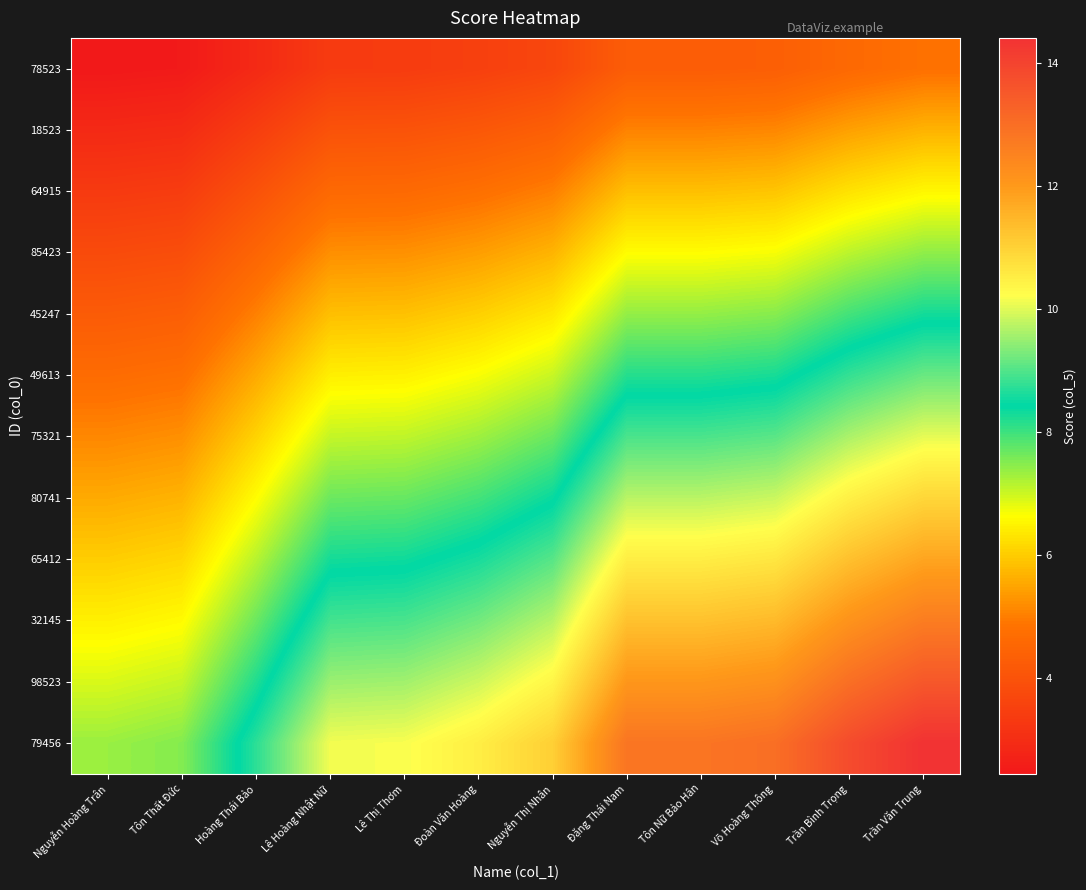

Which label corresponds to the largest value in the chart?

Trần Văn Trung